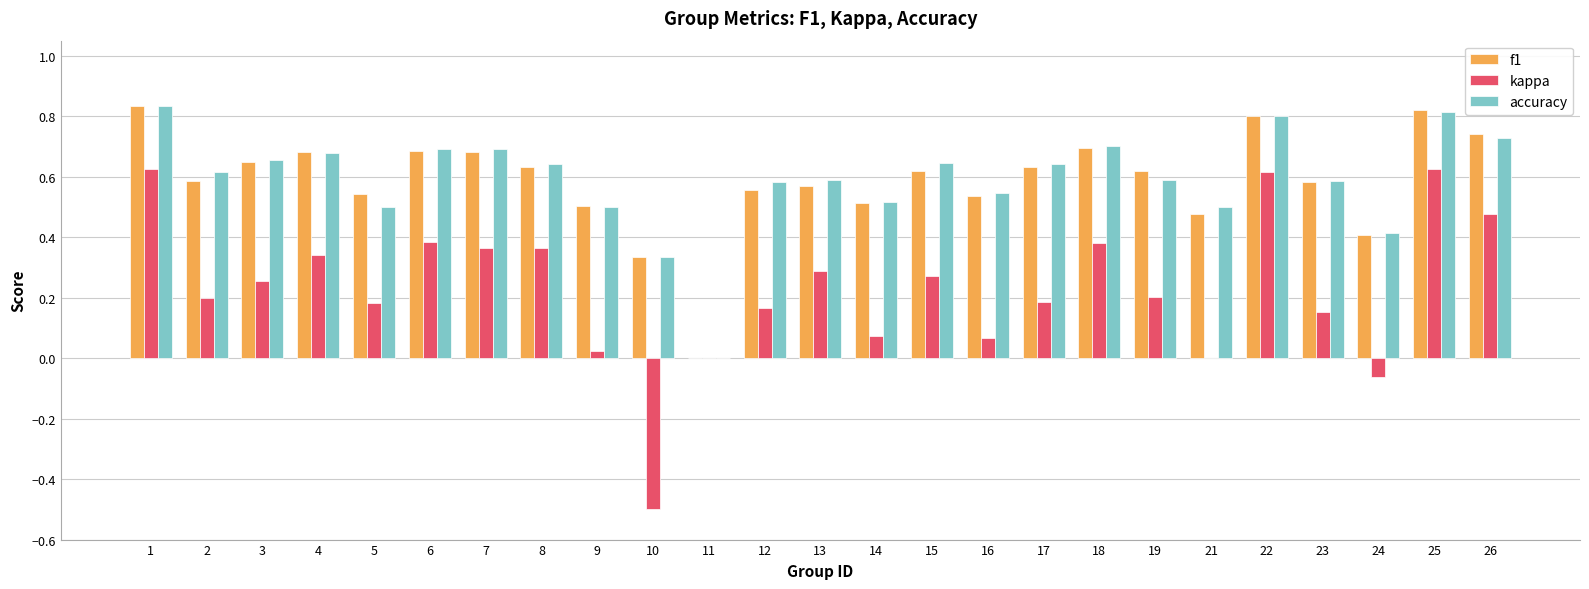

What is the sum of all kappa values?

5.7